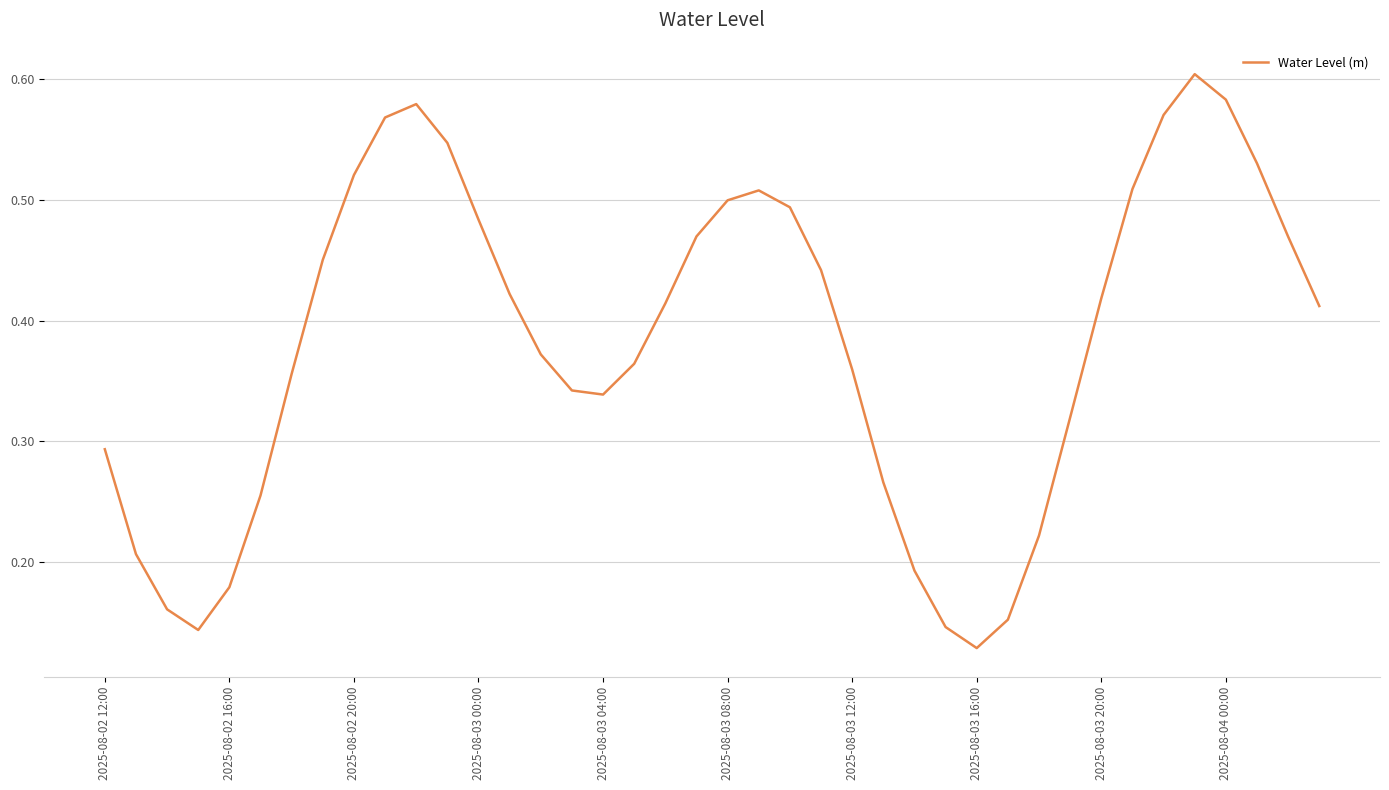

Where is the data nearest to the value 0?

2025-08-03 16:00